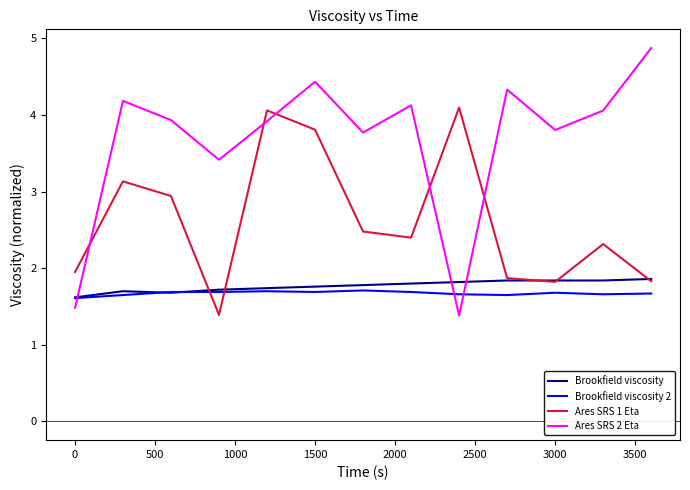

How many distinct data groups are displayed?

4